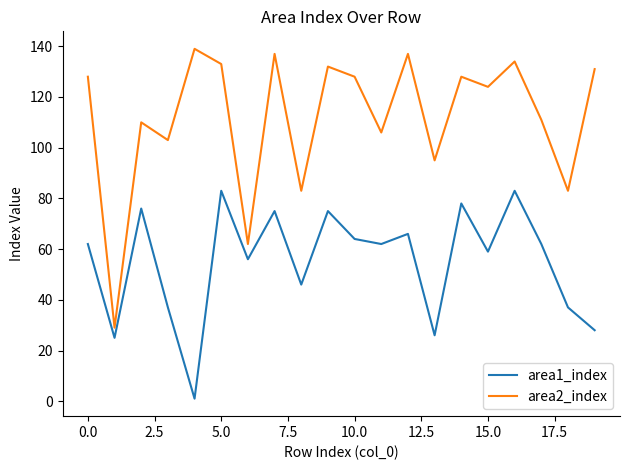

Which series has the largest total across all categories?

area2_index